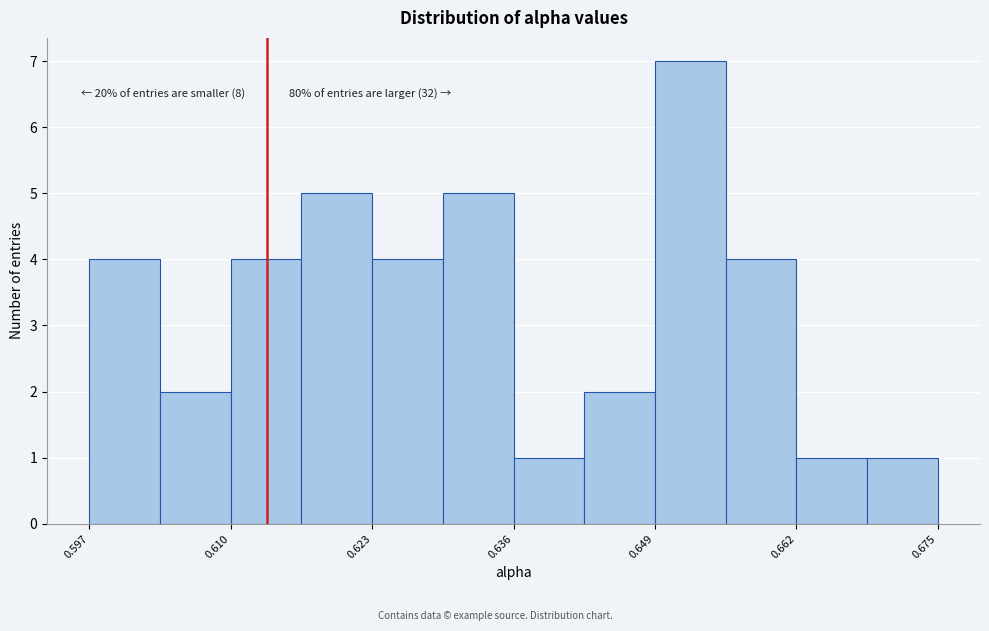

Read against the x-axis, roughly where is the centre of the tallest bar?

0.652